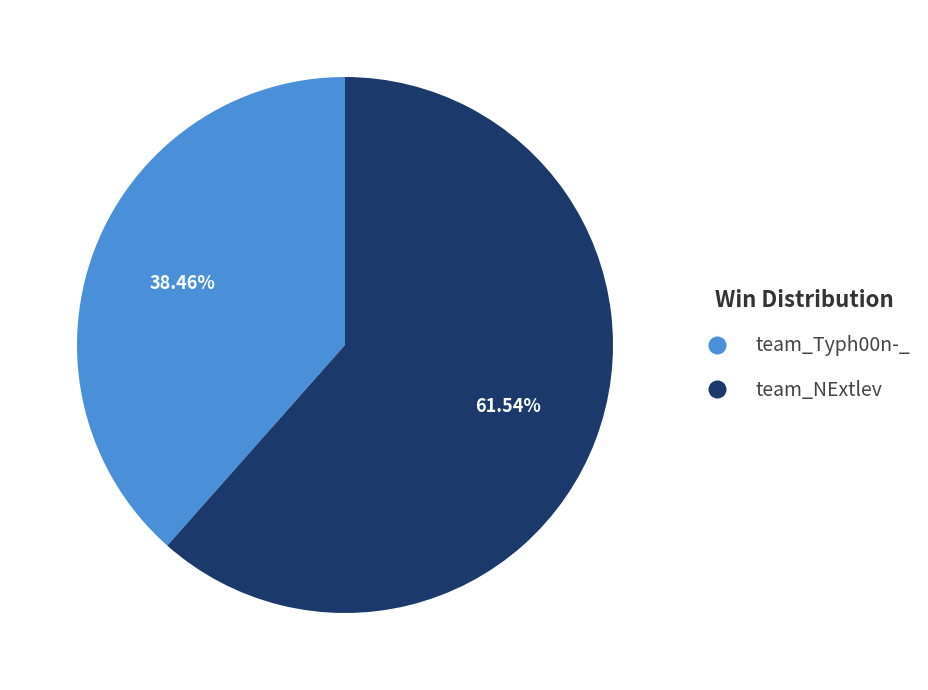

What percentage is the team_Typh00n-_ slice, to the nearest percent?

38%